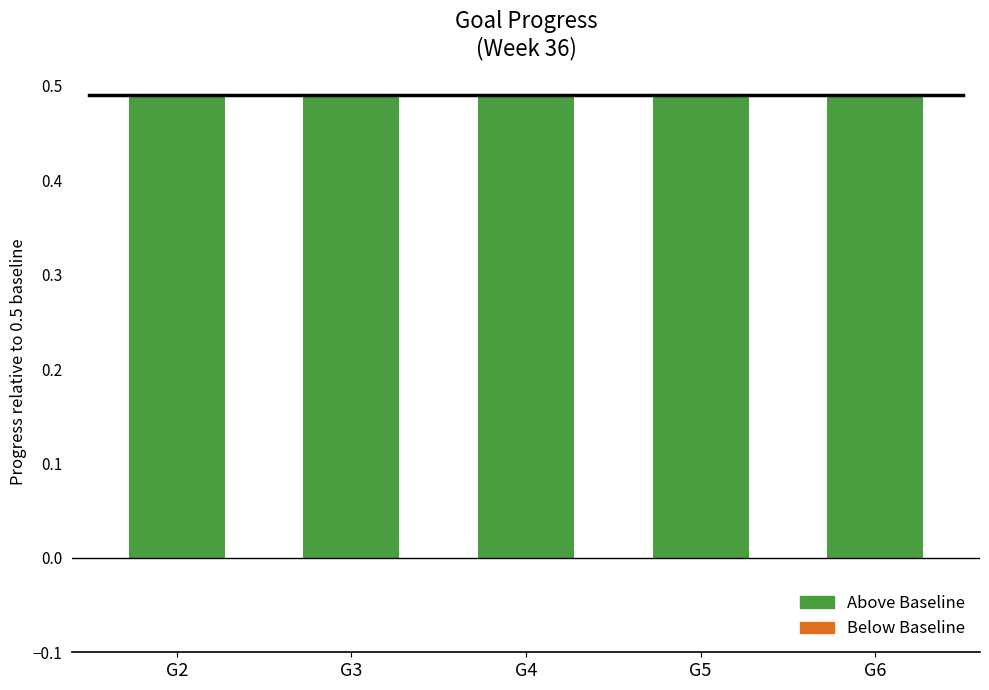

What is the total value across all series at G4?

0.5